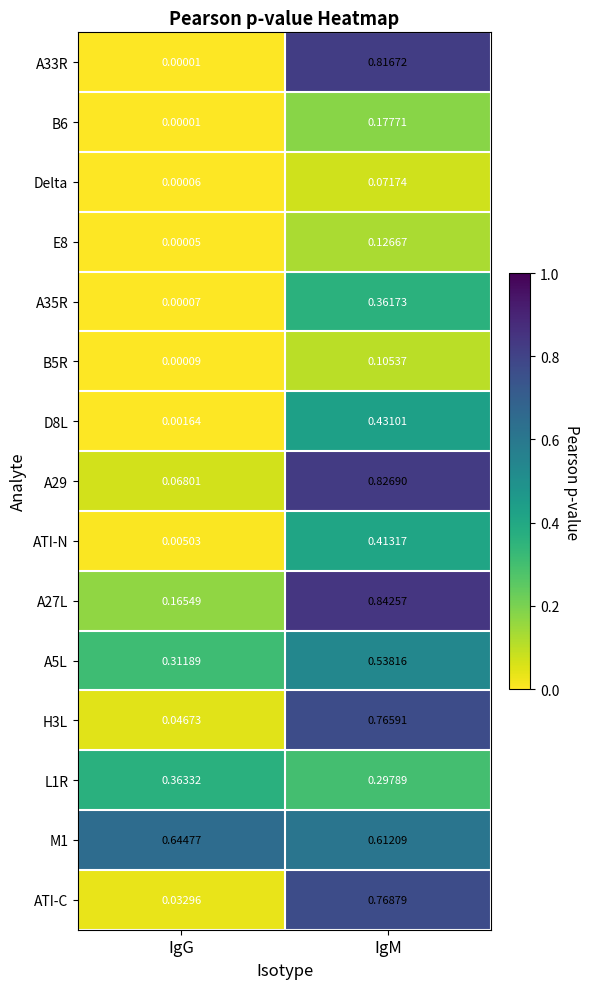

At which category is the sum across all series the highest?

IgM